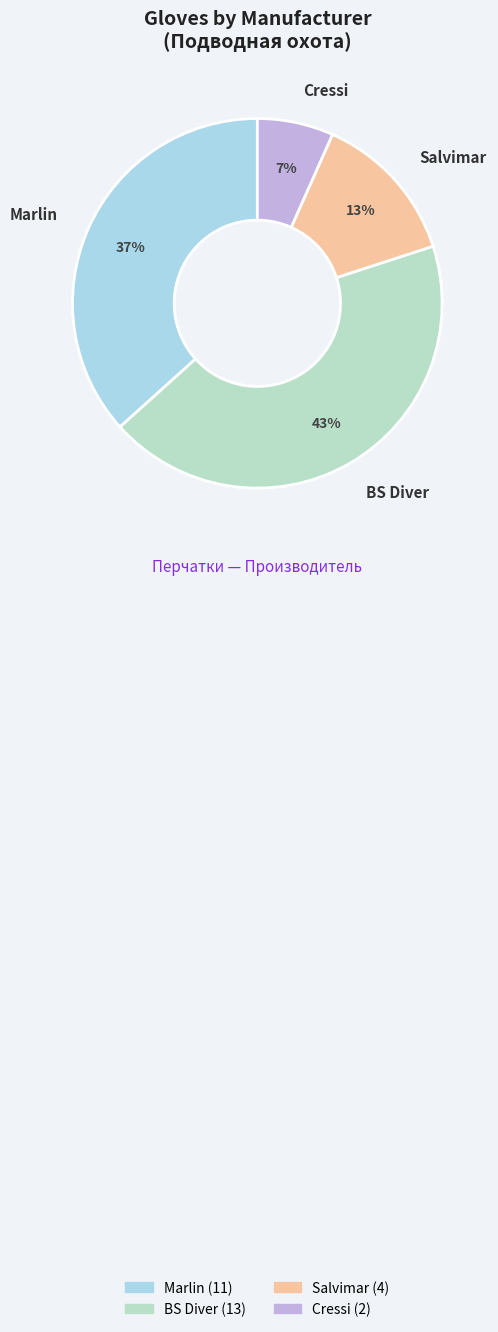

Is the sum of Salvimar and BS Diver greater than half?

Yes